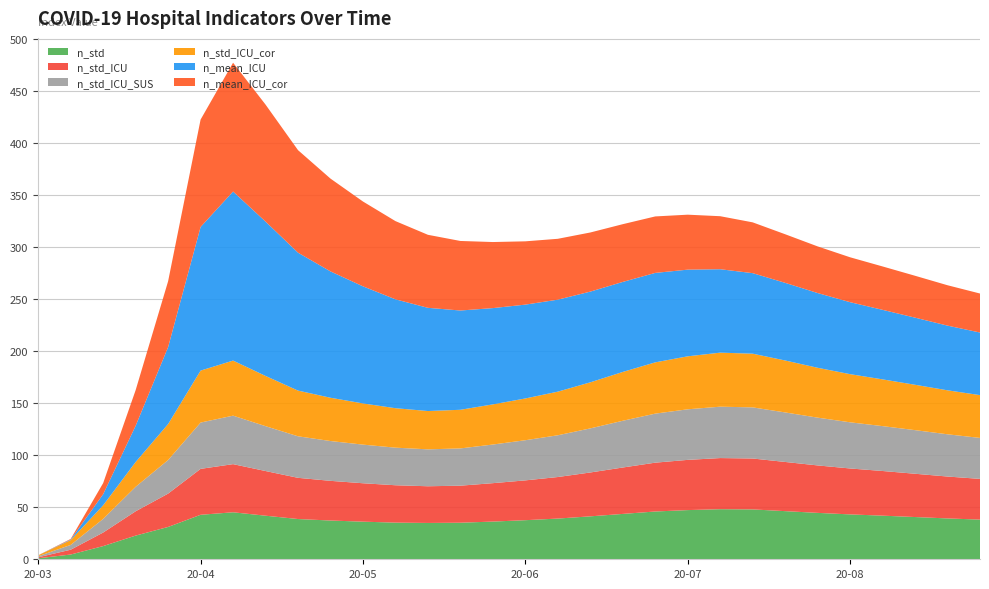

Reading left to right, what are all the values shown in this chart?

n_std: 1.0	4.6	12.7	22.7	31.0	42.7	45.1	41.9	38.7	37.2	36.1	35.2	34.9	35.1	36.2	37.5	39.1	41.2	43.6	45.9	47.2	48.1	47.9	46.2	44.6	43.1	41.9	40.6	39.2	38.1
n_std_ICU: 1.0	4.6	13.0	23.4	32.0	44.1	46.2	42.9	39.6	38.1	36.9	35.9	35.2	35.6	36.9	38.2	39.9	42.1	44.6	46.9	48.2	49.1	48.9	47.2	45.6	44.1	42.9	41.6	40.2	39.1
n_std_ICU_SUS: 1.0	4.6	13.1	23.5	32.2	44.5	46.6	43.1	39.9	38.2	37.1	36.1	35.5	35.8	37.1	38.6	40.1	42.3	44.9	47.1	48.6	49.3	49.1	47.6	45.9	44.3	43.1	41.9	40.6	39.3
n_std_ICU_cor: 1.0	4.6	13.1	23.8	34.6	49.9	52.9	48.2	43.9	41.6	39.6	37.9	36.8	37.1	38.6	40.1	41.9	44.2	46.9	49.2	50.9	51.9	51.6	49.9	47.9	46.2	44.9	43.6	42.2	41.1
n_mean_ICU: 0.0	0.6	10.7	34.8	73.9	137.9	162.4	148.2	132.4	121.3	112.5	104.6	99.1	95.3	92.5	90.1	88.3	87.1	86.5	85.9	83.2	80.1	77.3	74.6	71.8	69.1	66.8	64.5	62.1	60.1
n_mean_ICU_cor: 0.0	0.6	10.7	34.2	63.2	103.2	123.7	112.3	98.5	89.1	81.5	75.1	70.1	66.8	63.5	60.8	58.5	56.8	55.5	54.2	52.8	50.9	48.8	46.7	44.8	43.1	41.7	40.2	38.8	37.5